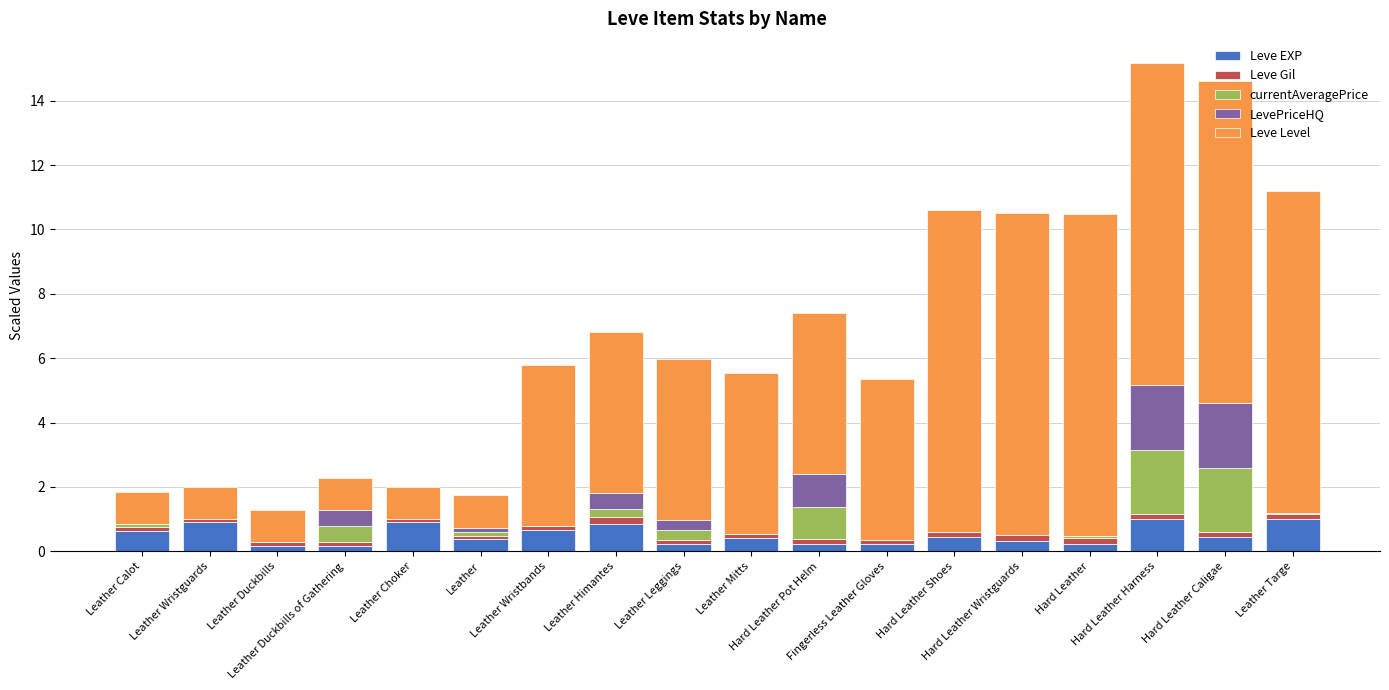

What is the maximum value for Leve EXP?

1.0